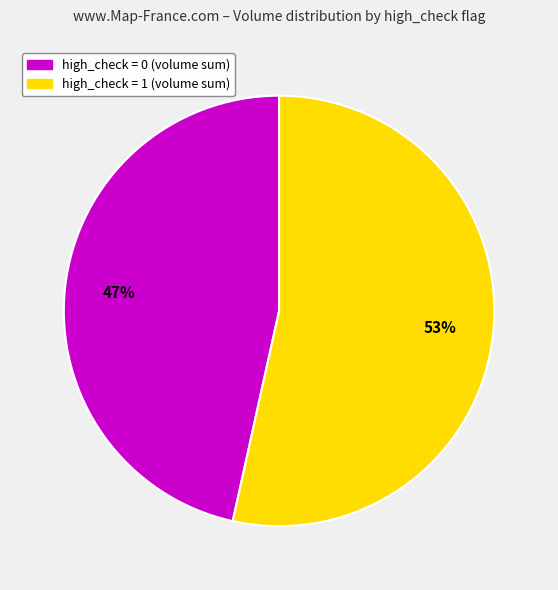

To the nearest percent, what is the average slice percentage?

50%